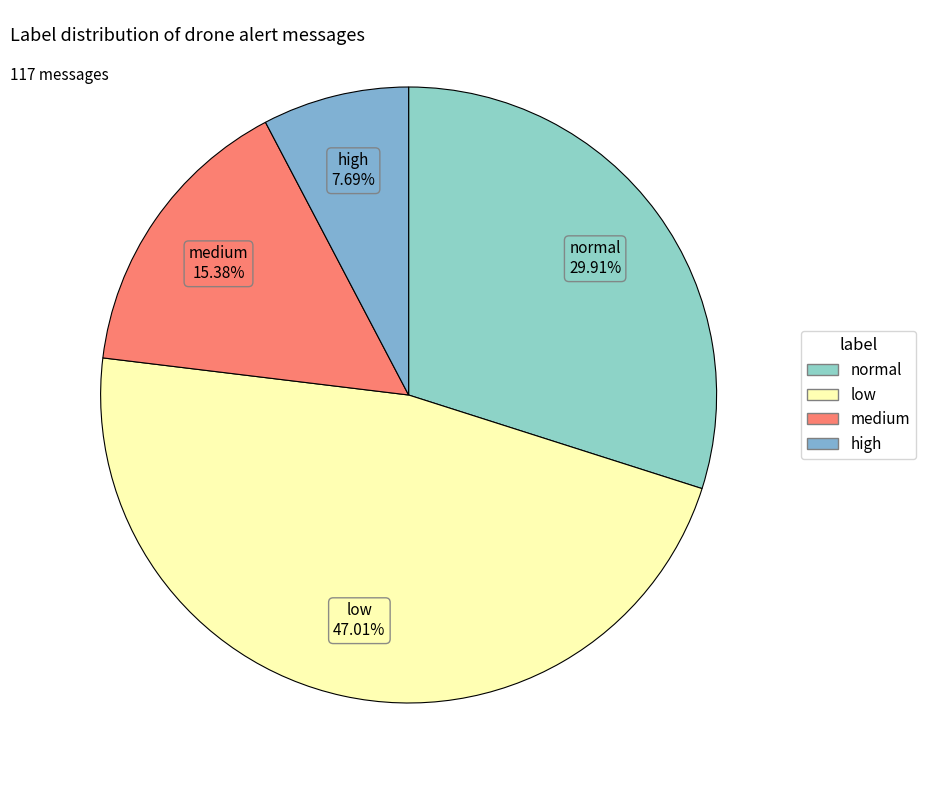

Combined, do medium and normal account for over 50%?

No